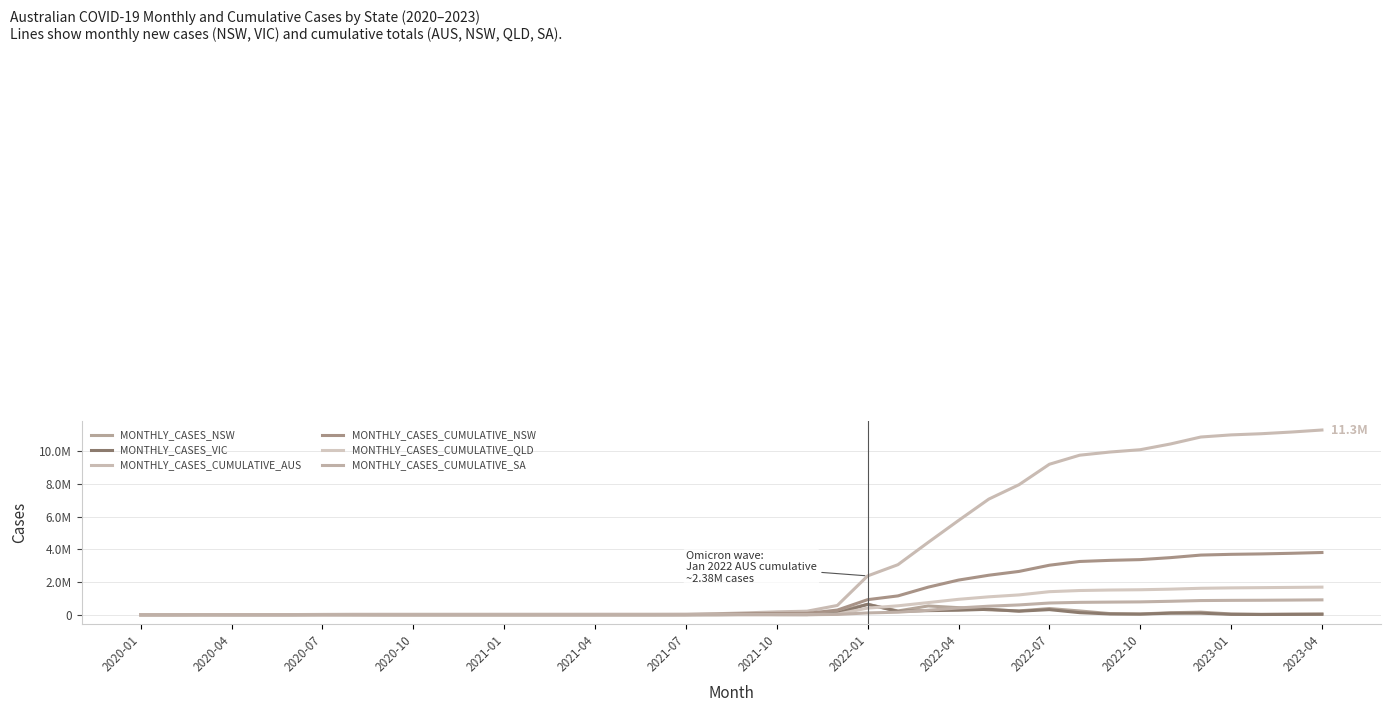

True or false: MONTHLY_CASES_CUMULATIVE_NSW has more than 1 interior local peaks.

False